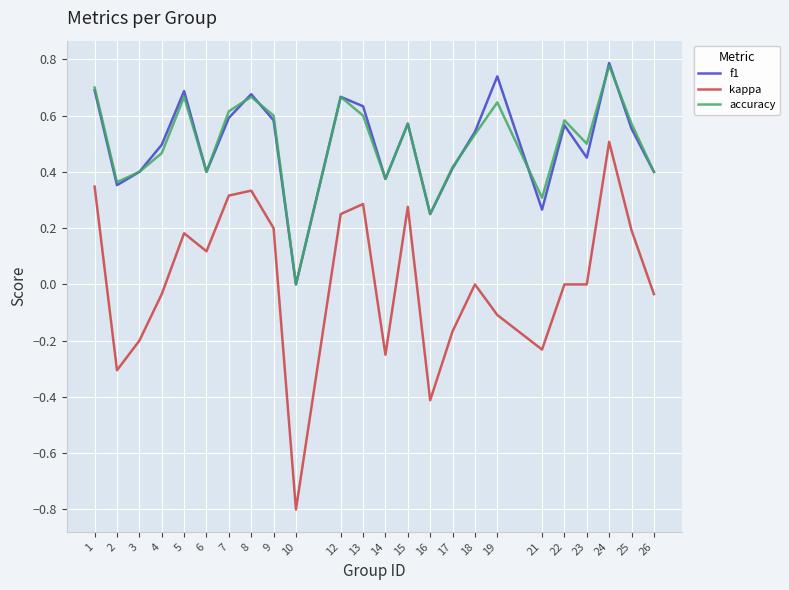

Rank the series at 7 from lowest to highest value.

kappa, f1, accuracy